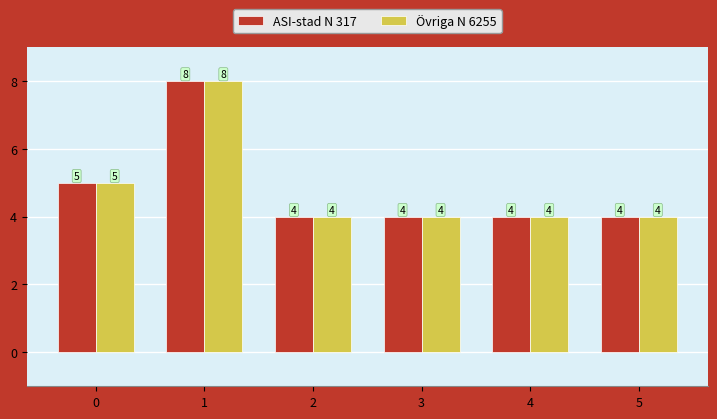

How many Övriga N 6255 values are between 4 and 5?

5